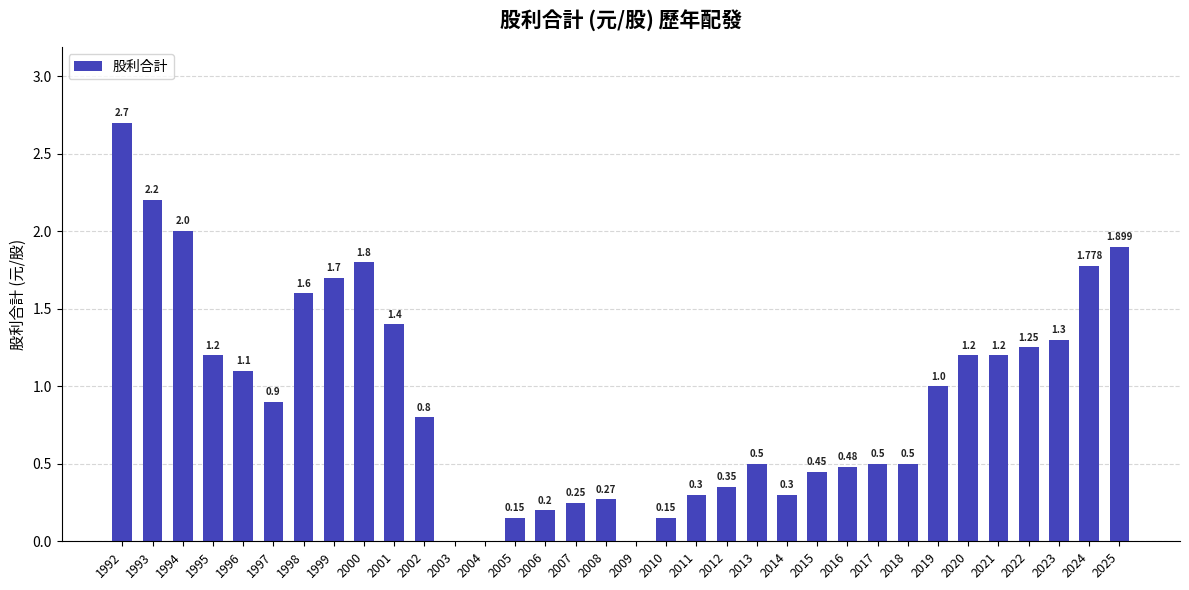

Are the bars grouped side by side (vs. stacked)?

No